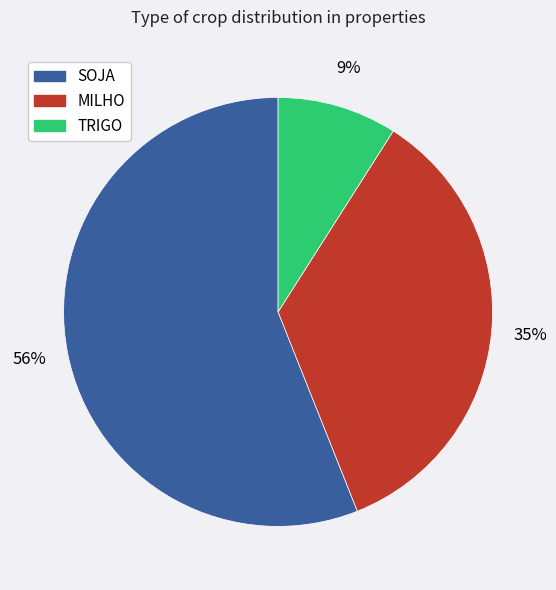

Does any single category account for the majority?

Yes